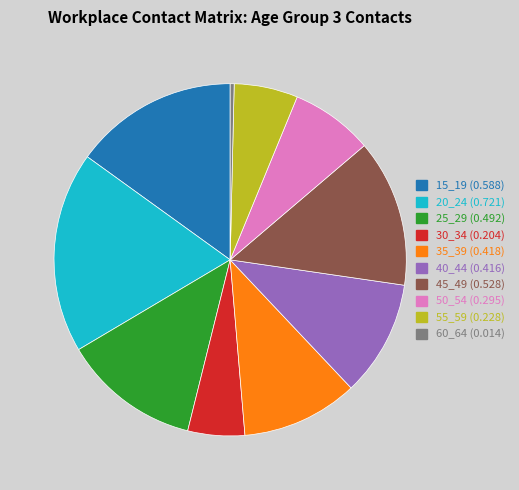

How many slices are in this pie chart?

10